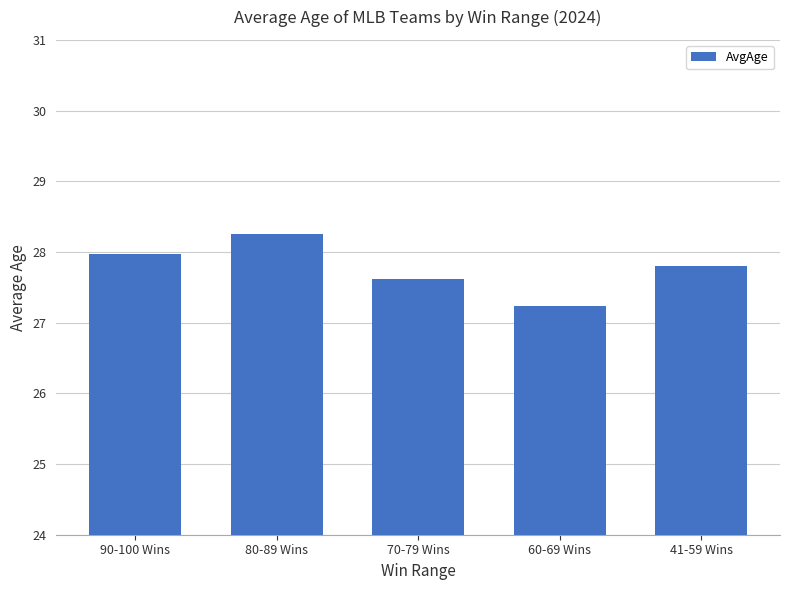

What is the smallest value displayed?

27.2